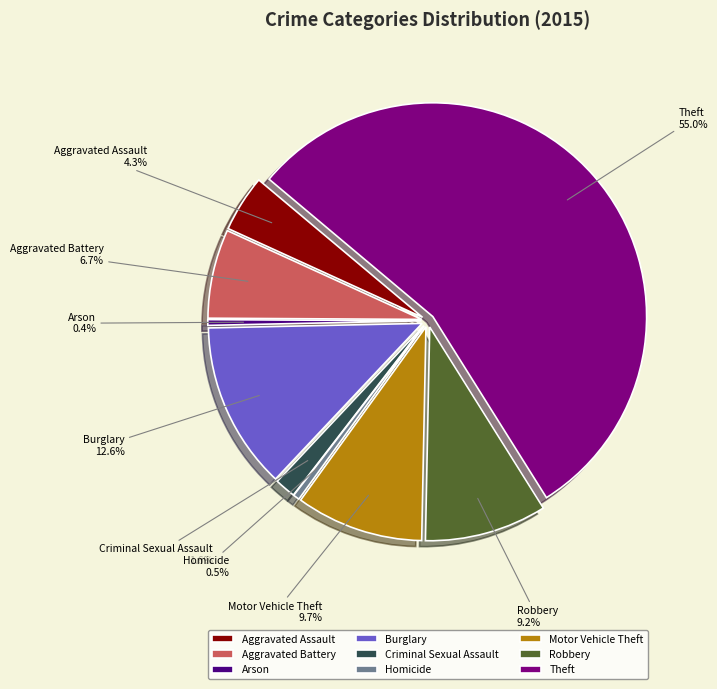

How many segments does this pie chart have?

9